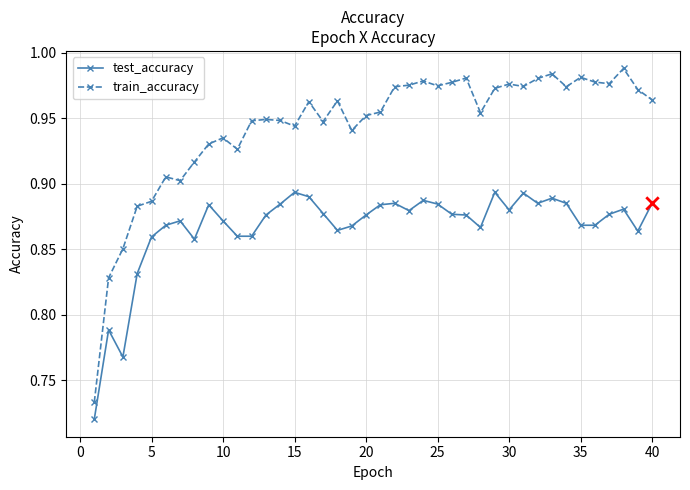

Which series has the largest total across all categories?

train_accuracy